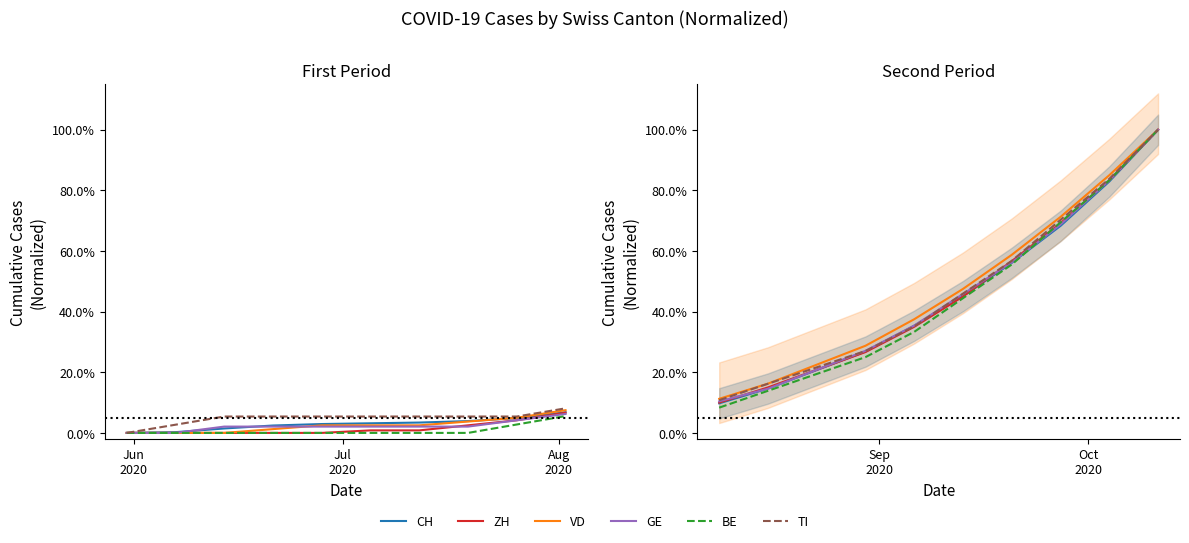

True or false: ZH has more than 1 interior local peaks.

False